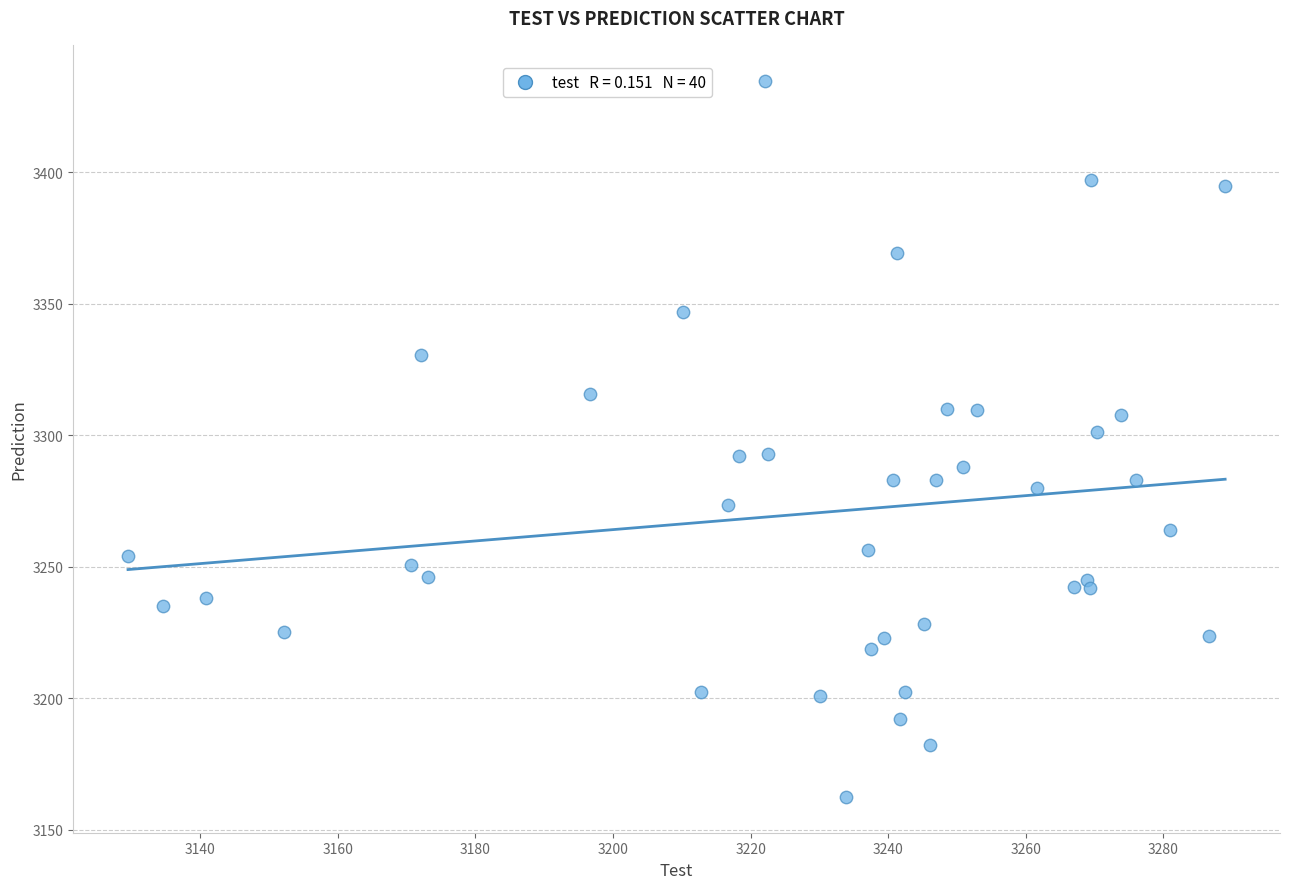

What is the range of X values (max minus min)?

159.4